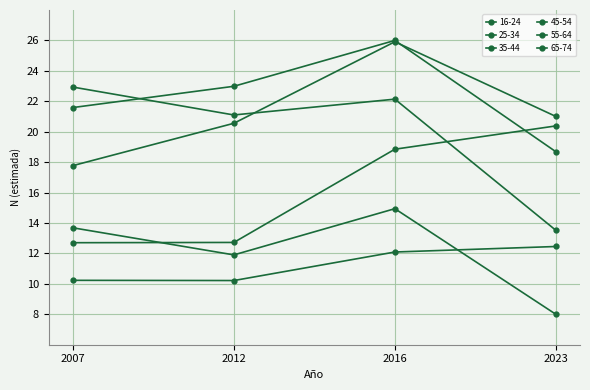

Reading left to right, list all the values displayed in this chart.

16-24: 13.7	11.9	14.9	8.0
25-34: 22.9	21.1	22.1	13.5
35-44: 21.6	23.0	26.0	18.7
45-54: 17.8	20.6	25.9	21.0
55-64: 12.7	12.7	18.9	20.4
65-74: 10.2	10.2	12.1	12.5